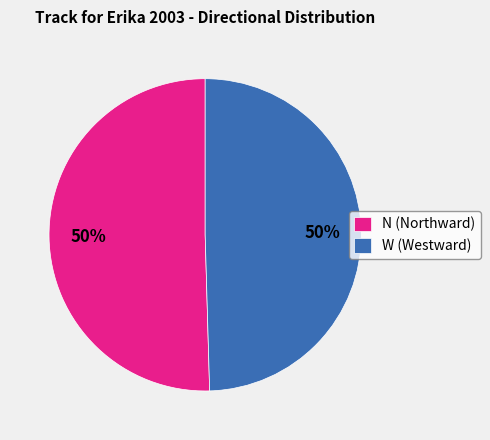

To the nearest percent, what percentage of the pie is N (Northward)?

50%